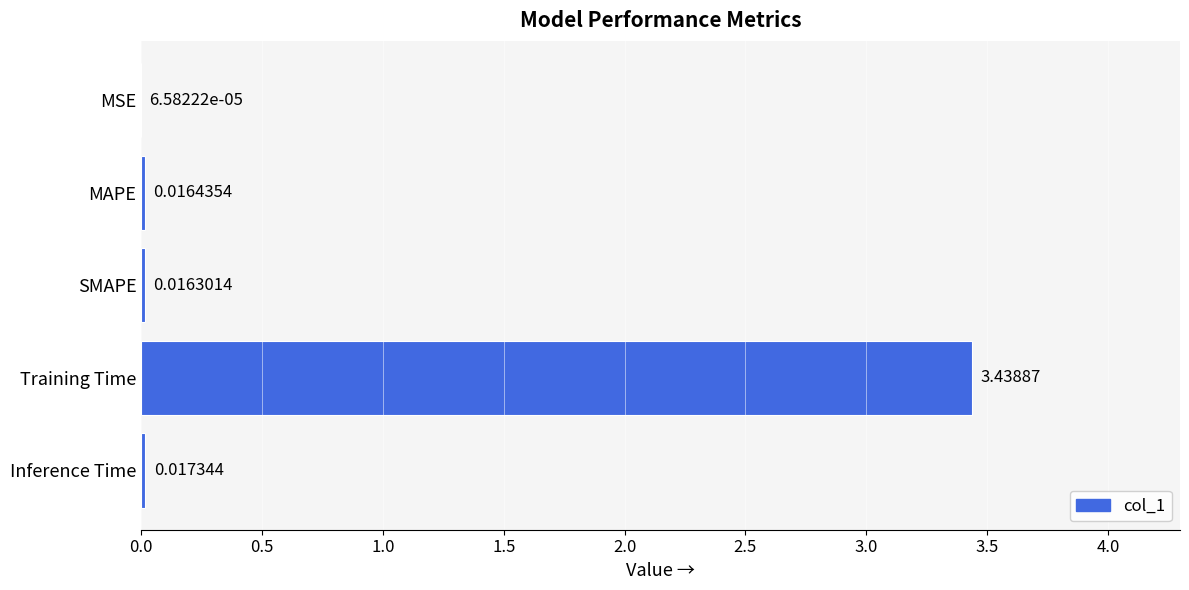

What is the sum of all values?

3.5